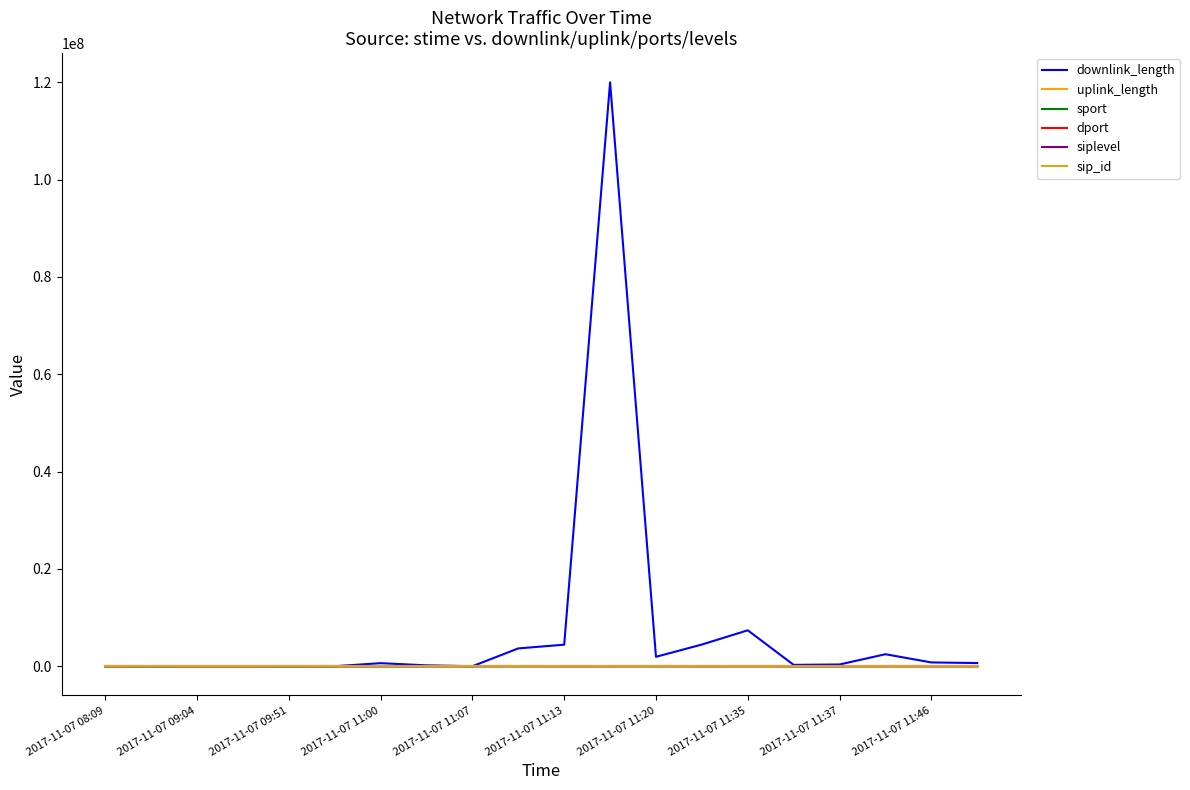

Which series has the largest total across all categories?

downlink_length